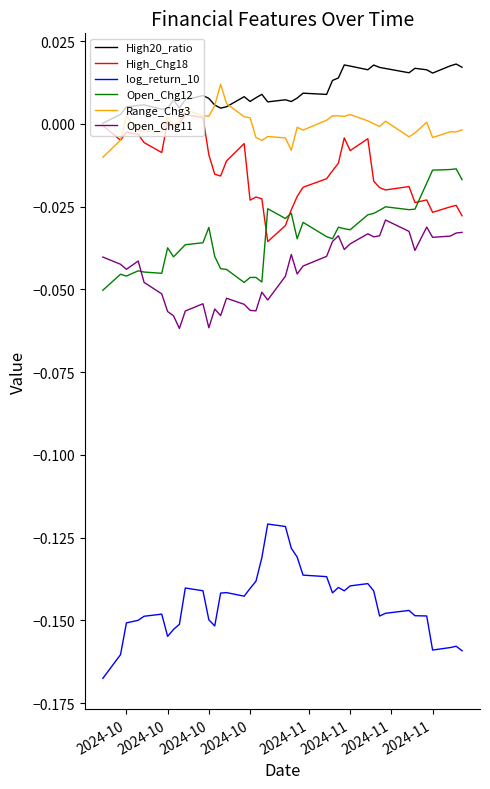

True or false: High_Chg18 and Open_Chg11 intersect in this chart.

False